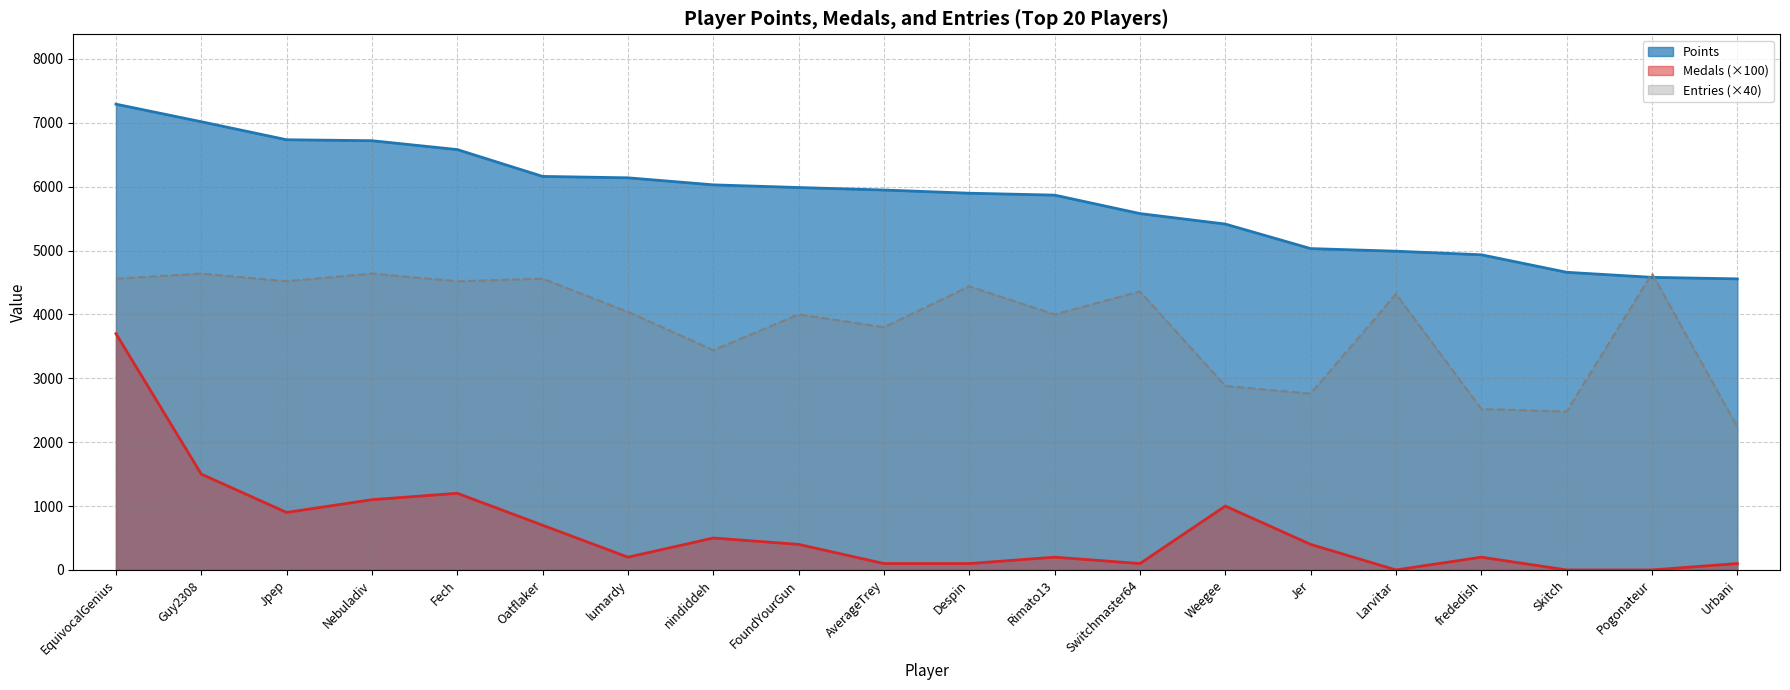

How many values in the Points series are below 5948?

10